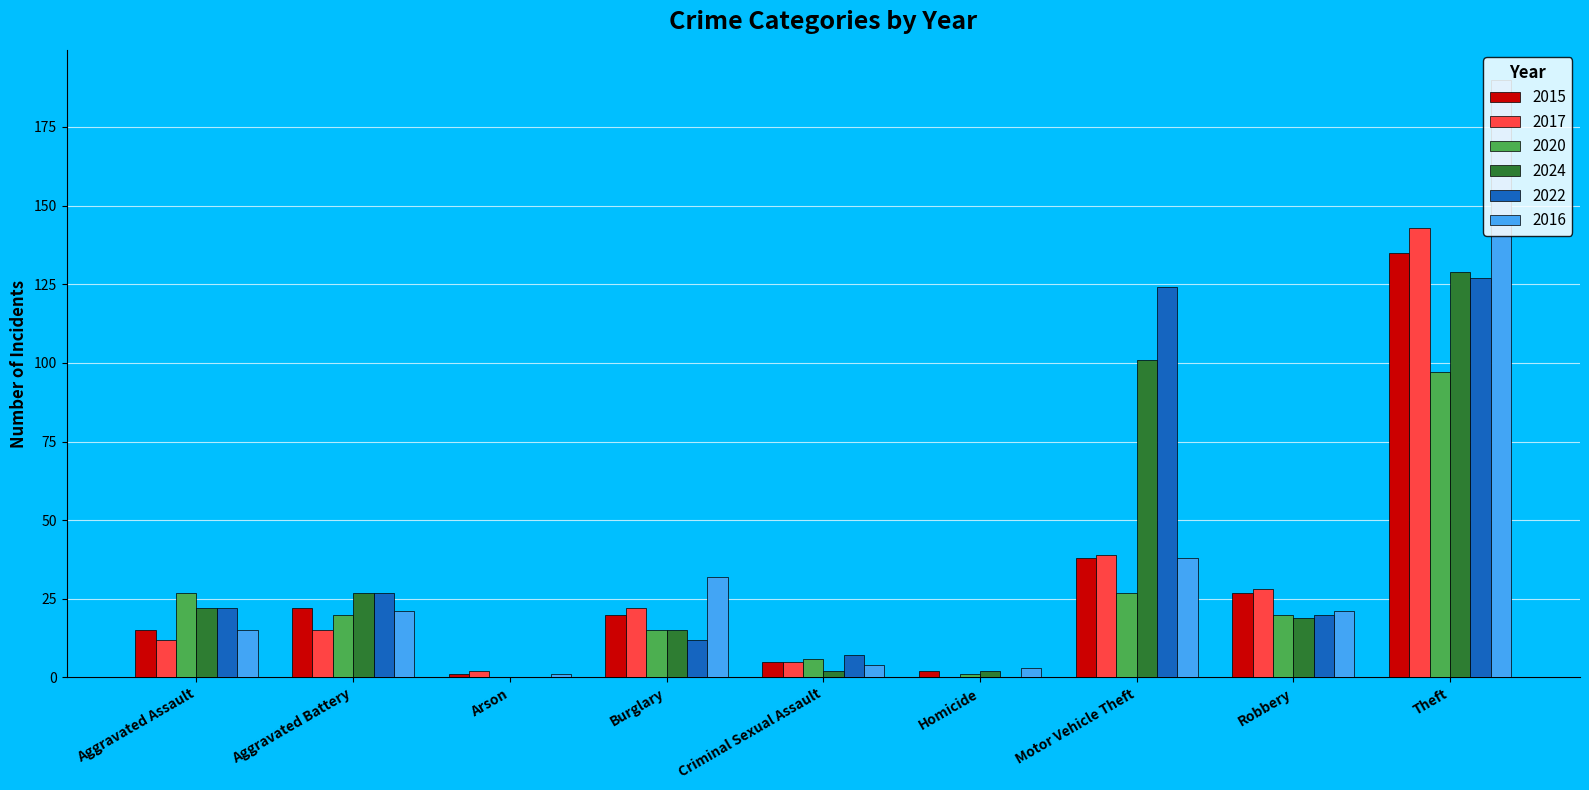

At which category is the sum across all series the highest?

Theft